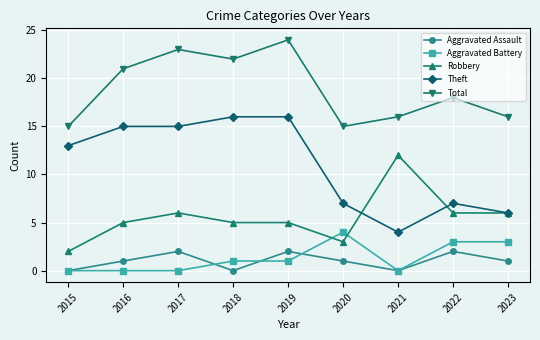

True or false: Aggravated Assault and Robbery intersect in this chart.

False